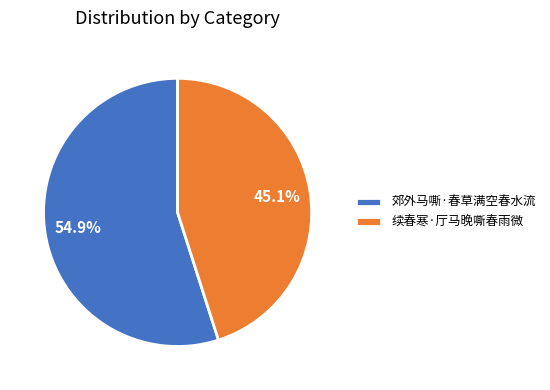

Approximately how many times larger is the value at 续春寒·厅马晚嘶春雨微 compared to 郊外马嘶·春草满空春水流?

0.8